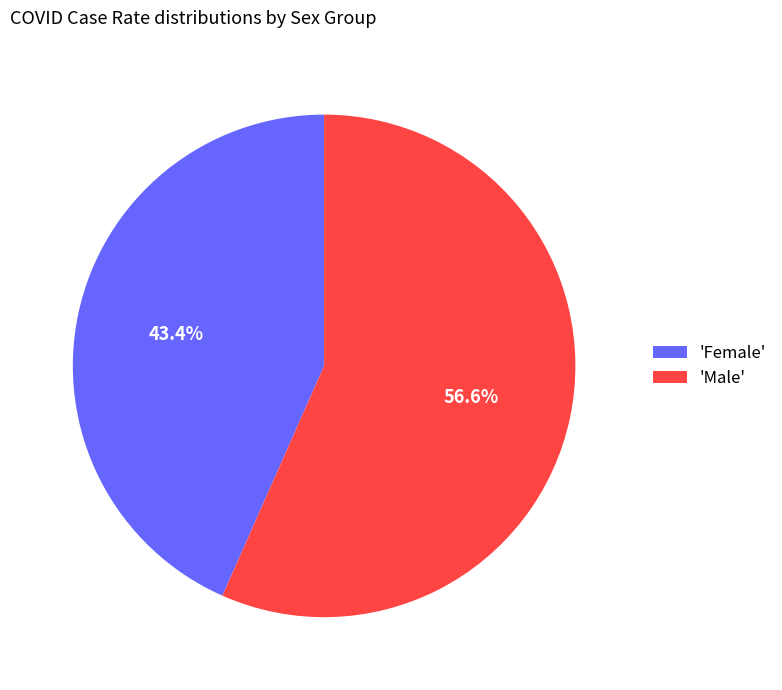

What is the ratio of the value at 'Male' to the value at 'Female'?

1.3